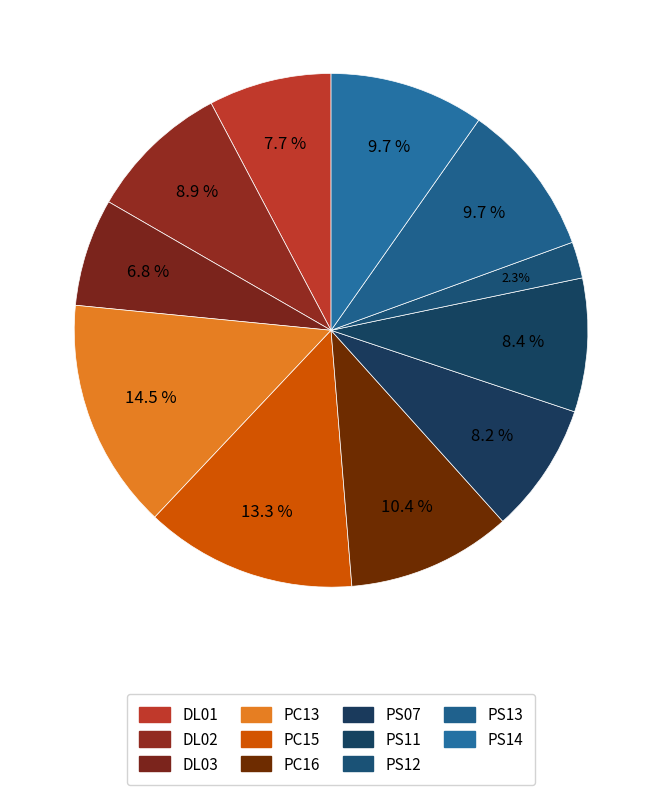

What is the ratio of the value at PS07 to the value at DL02?

0.9